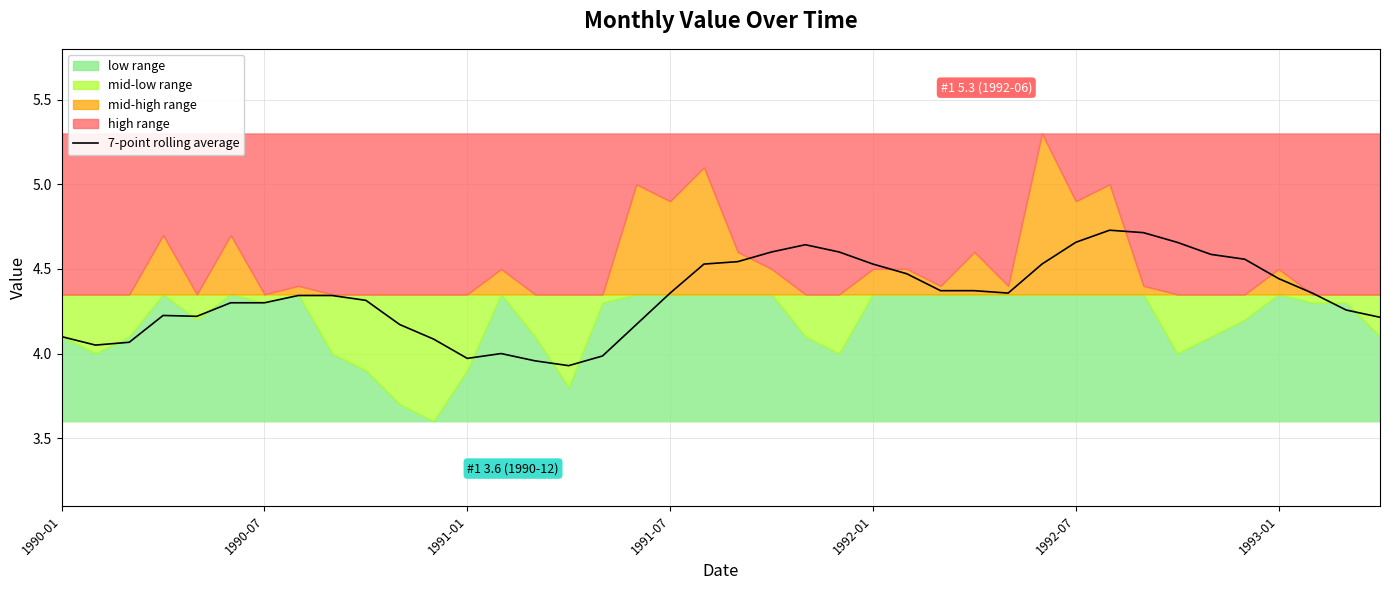

How many points are higher than both their immediate neighbors (excluding endpoints)?

4